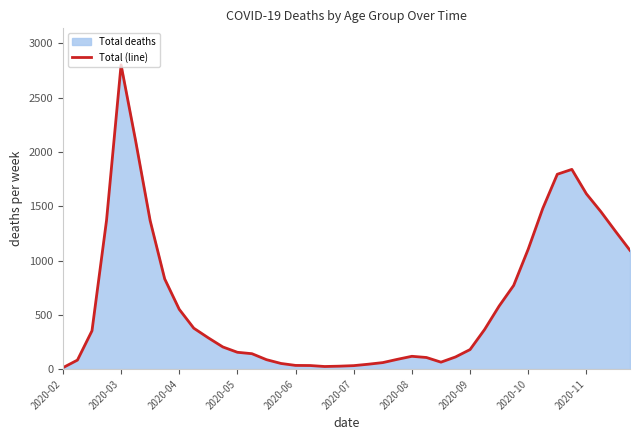

What is the sum of all values?

25073